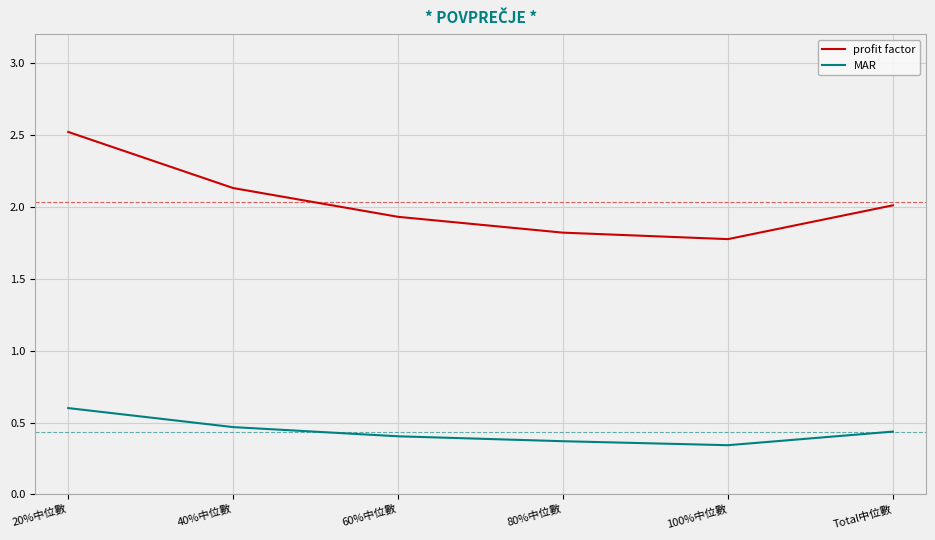

In MAR, how many points are lower than both neighbors (excluding endpoints)?

1